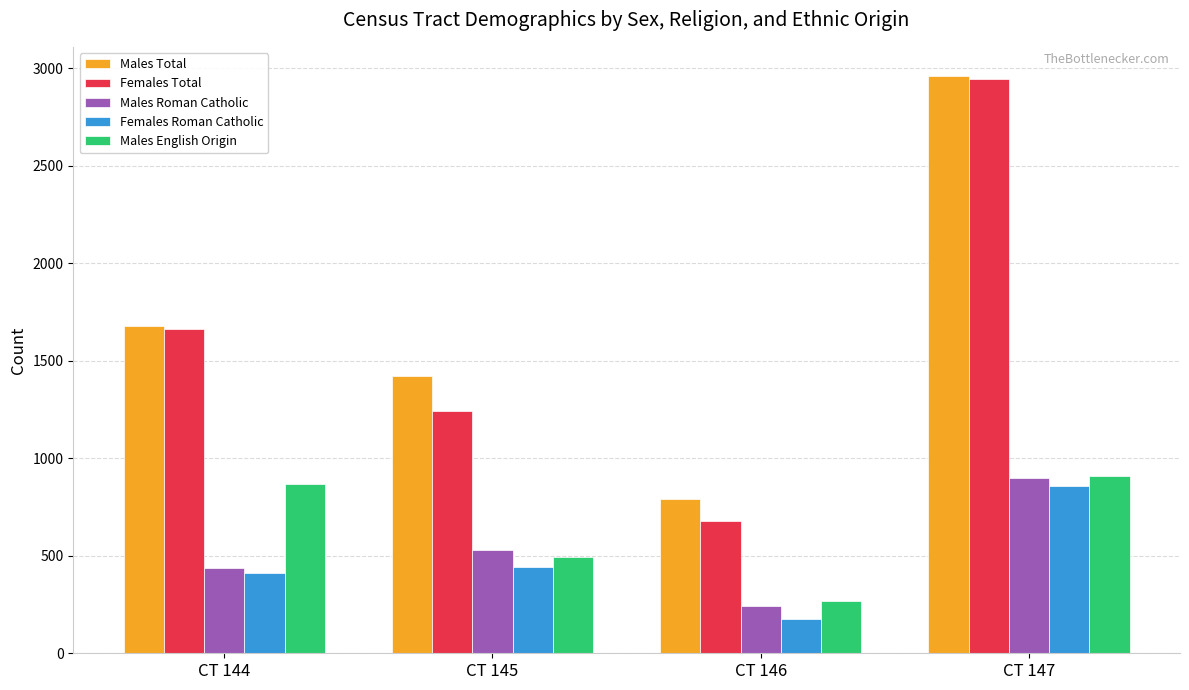

Which series has the widest spread of values?

Females Total